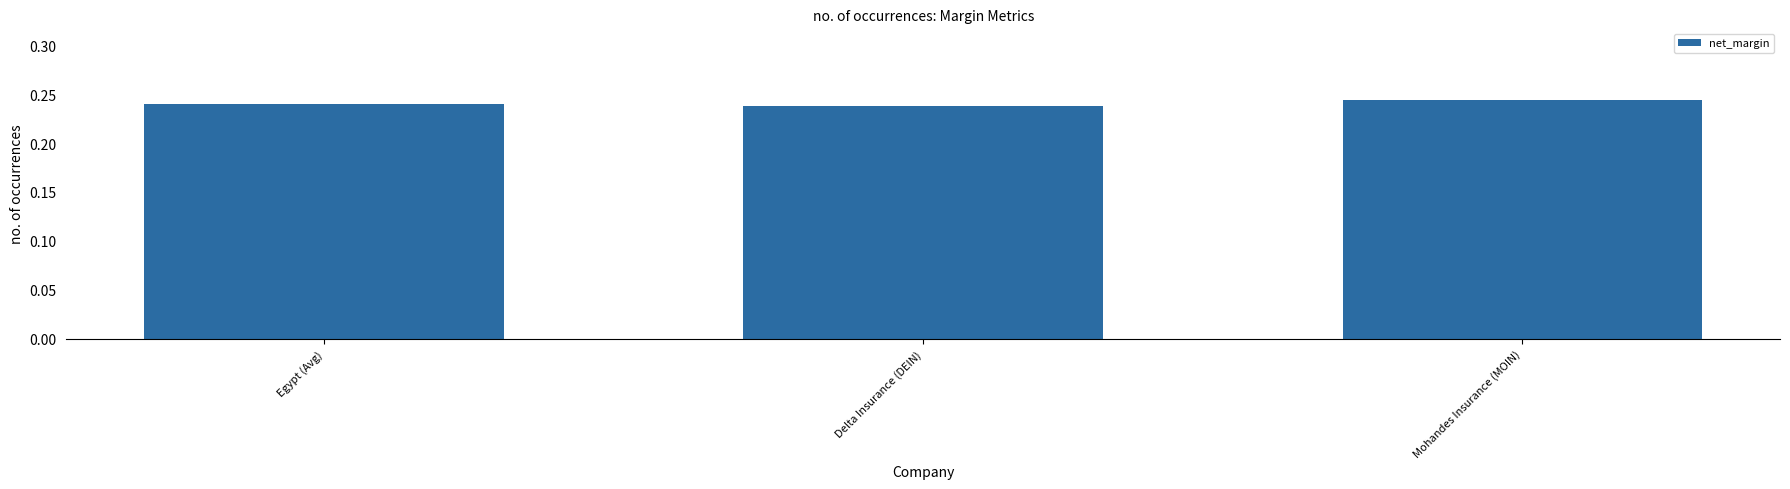

What is the label of the 3rd bar from the left?

Mohandes Insurance (MOIN)